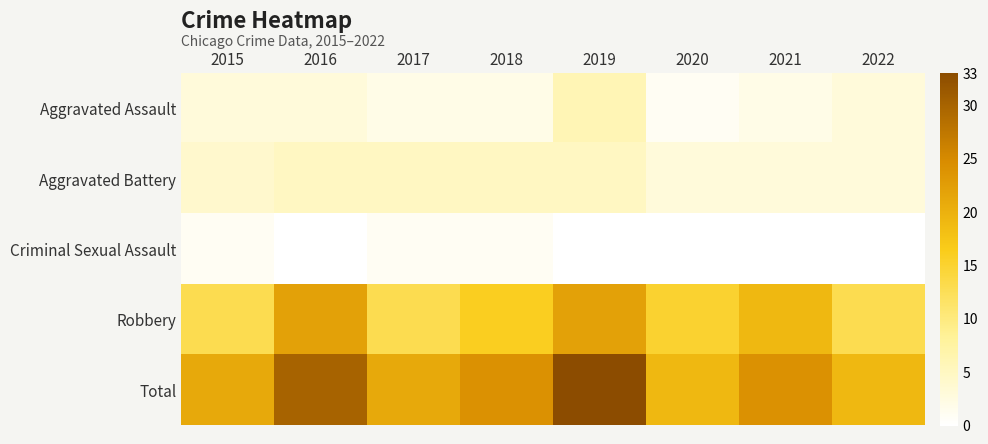

Reading left to right, extract all data points from this chart.

Aggravated Assault: 2015=3	2016=3	2017=2	2018=2	2019=6	2020=1	2021=2	2022=3
Aggravated Battery: 2015=4	2016=5	2017=5	2018=5	2019=5	2020=3	2021=3	2022=3
Criminal Sexual Assault: 2015=1	2016=0	2017=1	2018=1	2019=0	2020=0	2021=0	2022=0
Robbery: 2015=13	2016=22	2017=13	2018=16	2019=22	2020=15	2021=19	2022=13
Total: 2015=21	2016=30	2017=21	2018=24	2019=33	2020=19	2021=24	2022=19